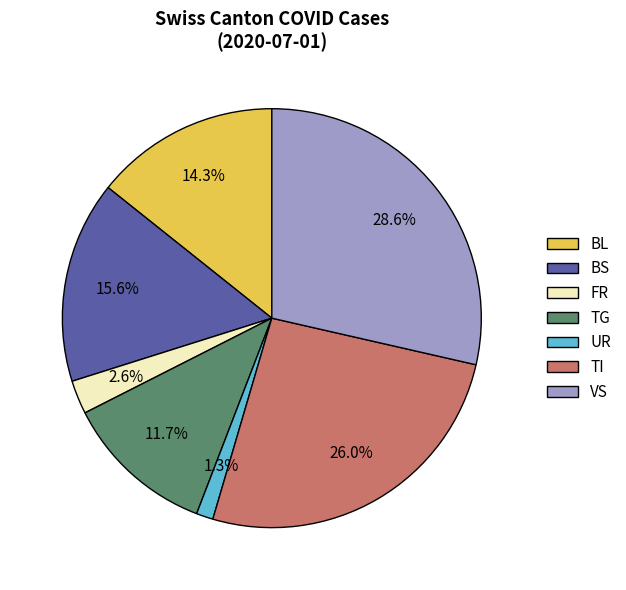

What is the largest slice in the pie chart?

VS